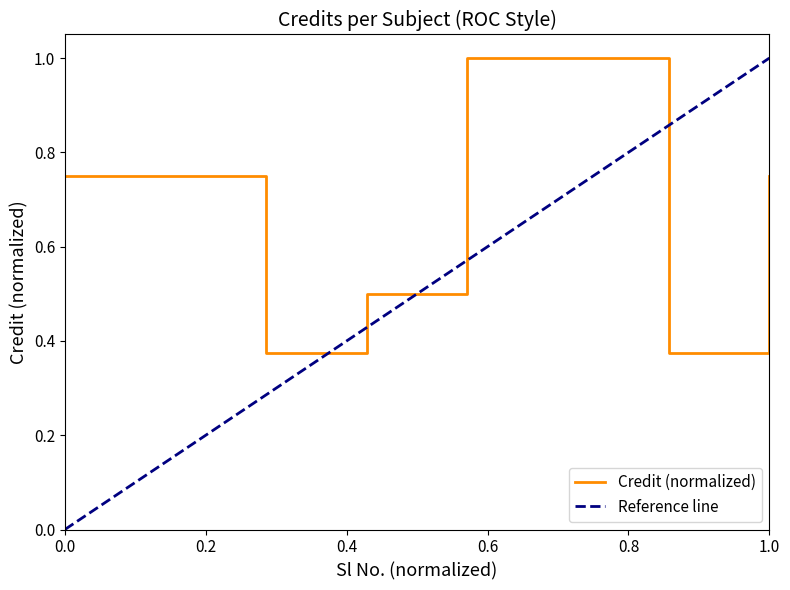

Is this an area chart (filled region under the line)?

No